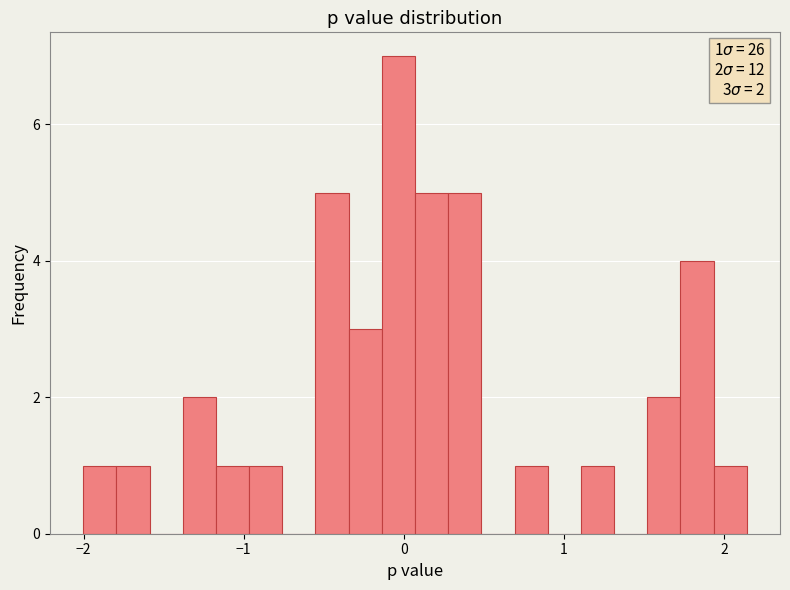

Around what value on the x-axis is the tallest bar? Give the approximate position of its centre, as read against the axis.

0.0